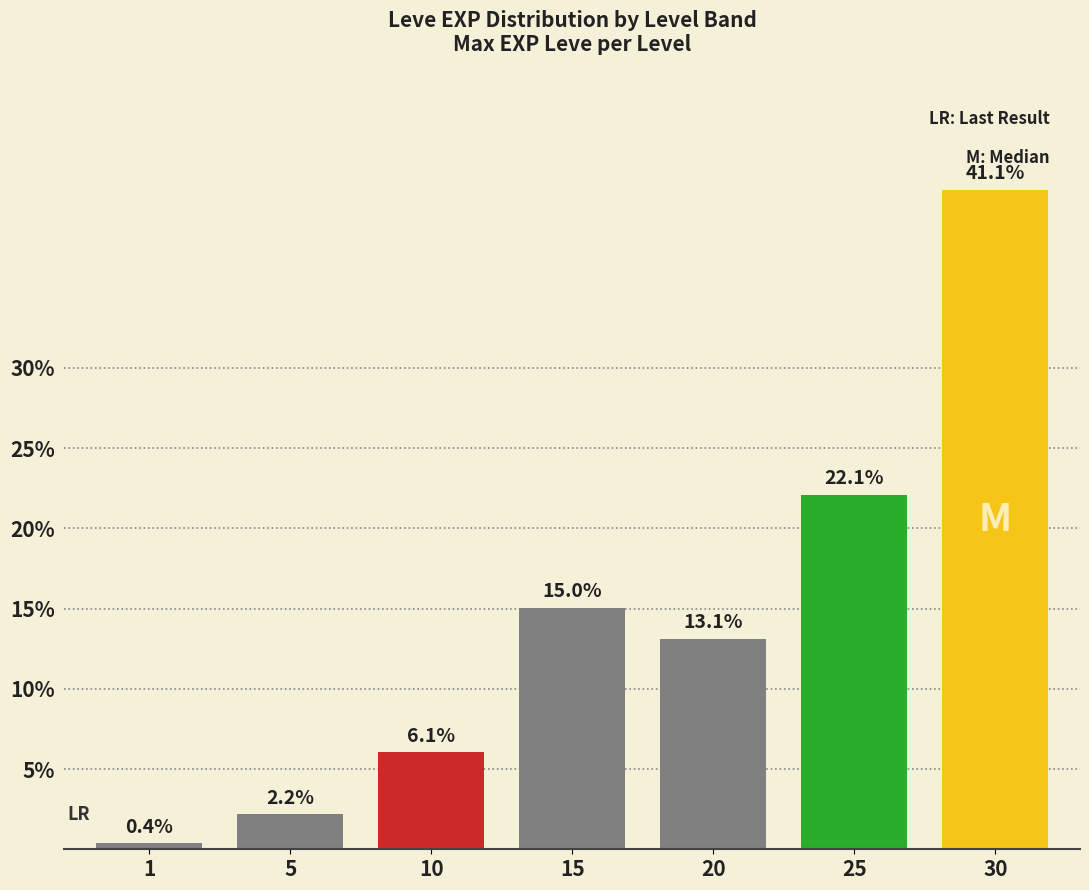

How many categories are shown in the chart?

7